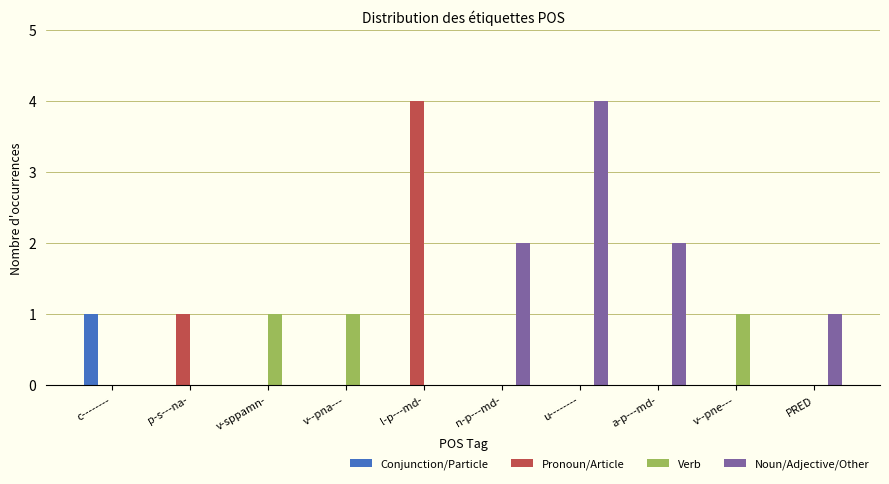

What are all the series names shown in the legend?

Conjunction/Particle, Pronoun/Article, Verb, Noun/Adjective/Other